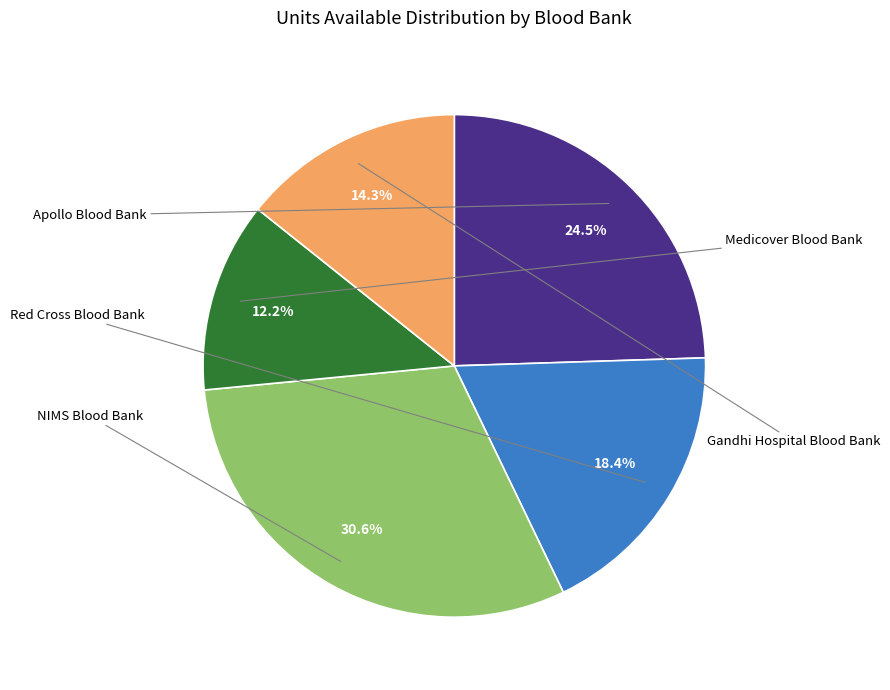

Do Gandhi Hospital Blood Bank and Red Cross Blood Bank together represent more than half of the pie?

No